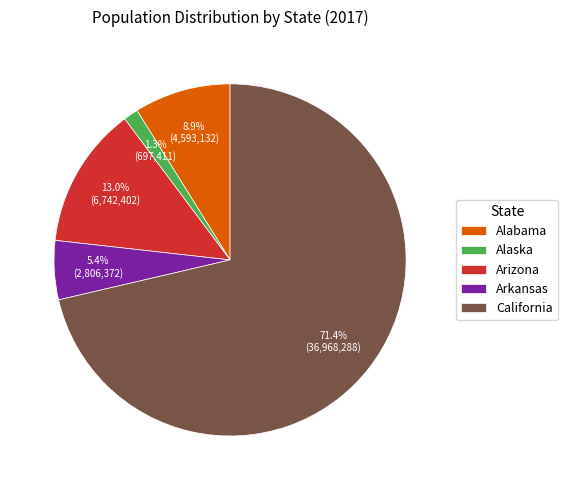

Approximately how many times larger is the value at Alabama compared to California?

0.1